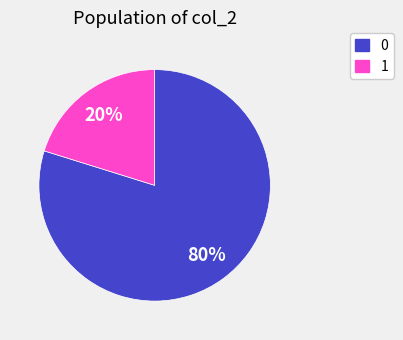

Combined, do 1 and 0 account for over 50%?

Yes